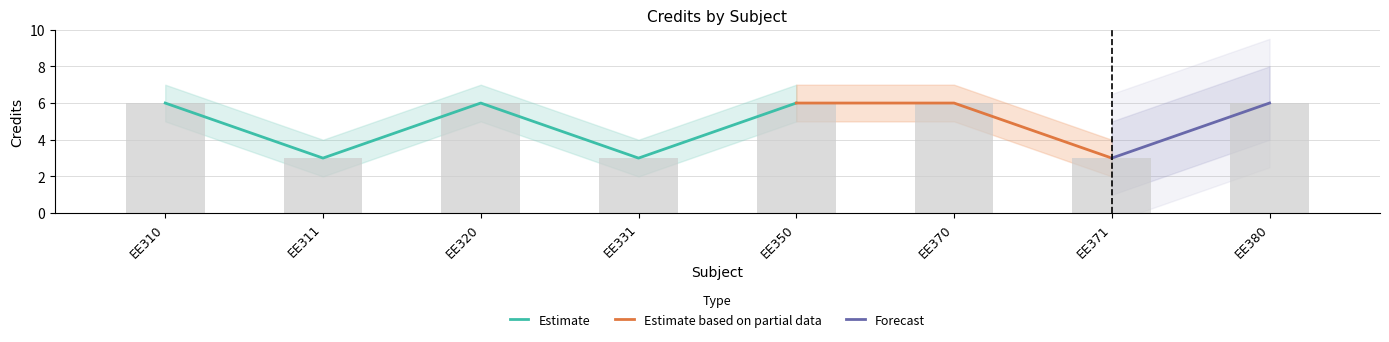

What is the difference between the maximum and second lowest values in the Credit_forecast_lower series?

3